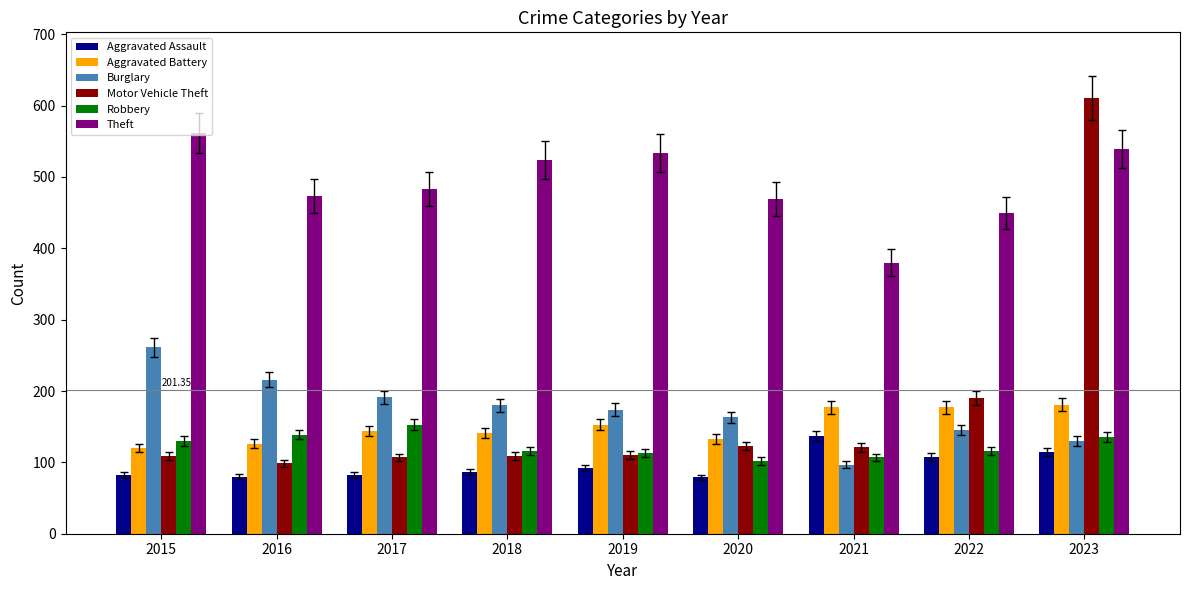

Is it true that Robbery equals 162 at 2019?

False